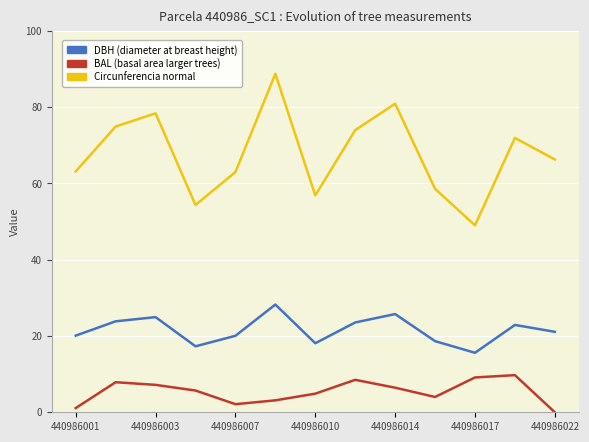

How many lines are shown in the chart?

3